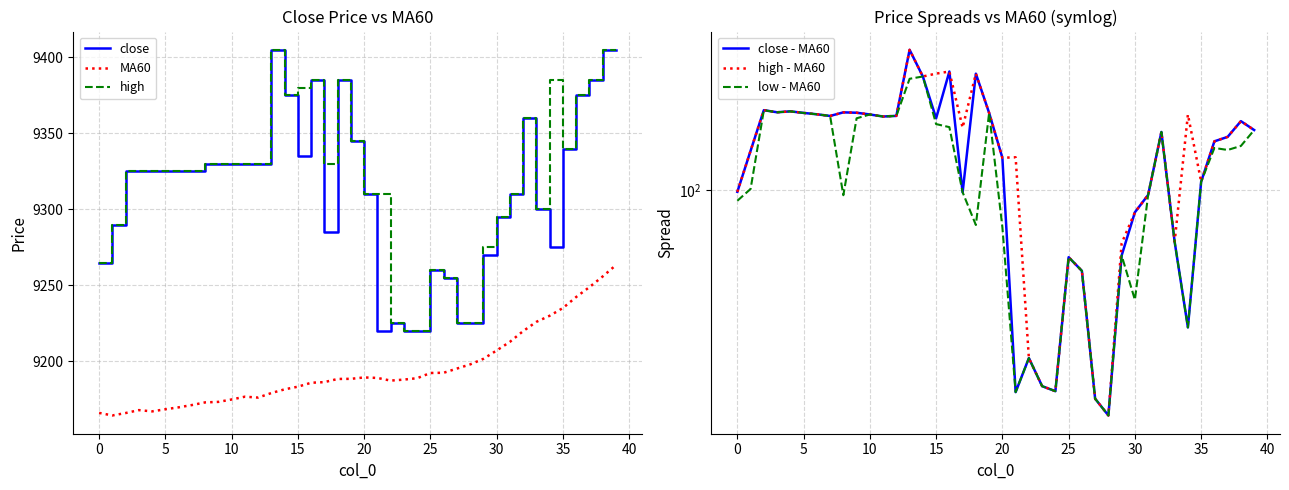

How many distinct data groups are displayed?

6